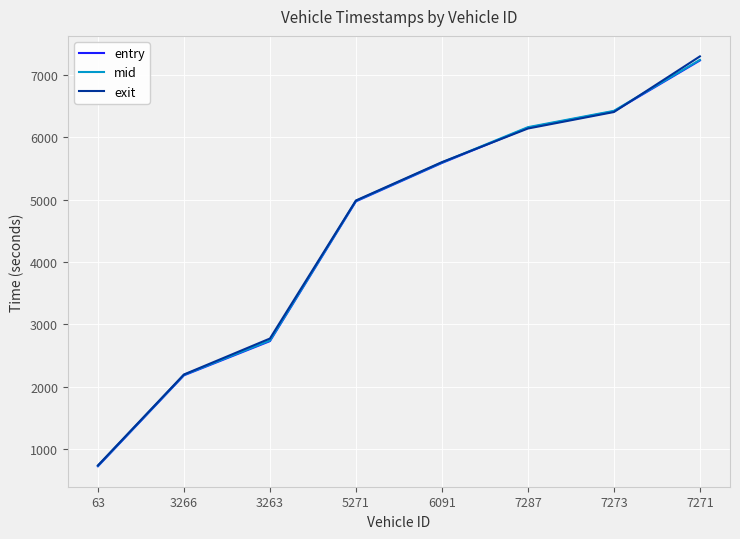

Which category has the lowest value in the entry series?

63